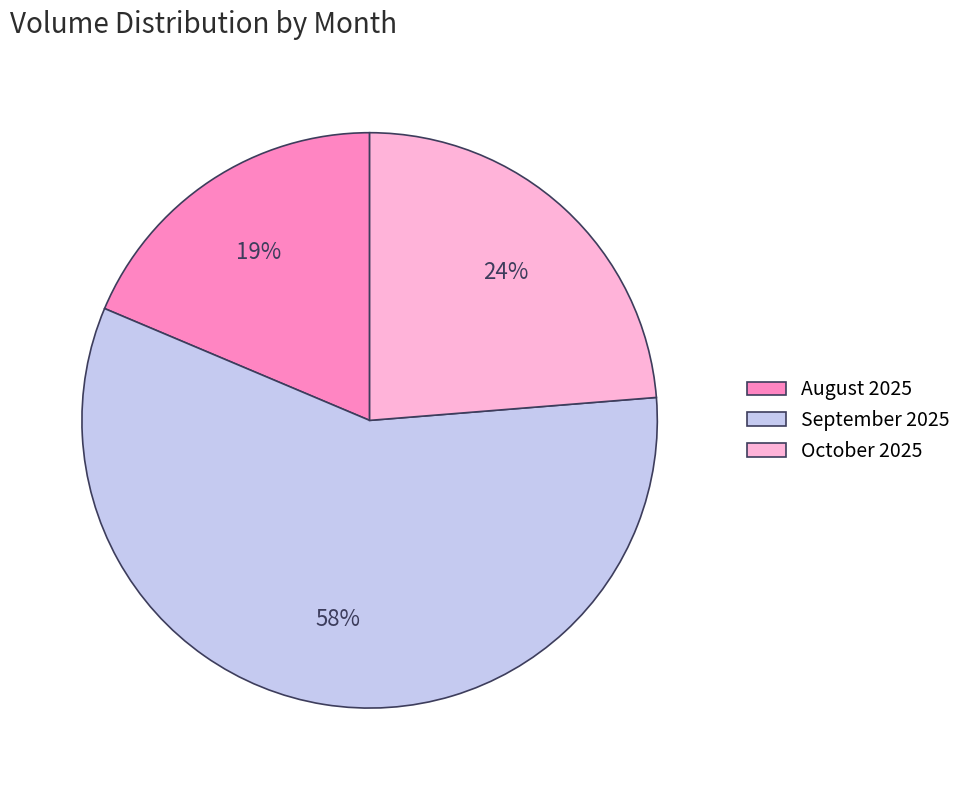

Is it true that August 2025 is 19% of the pie?

True